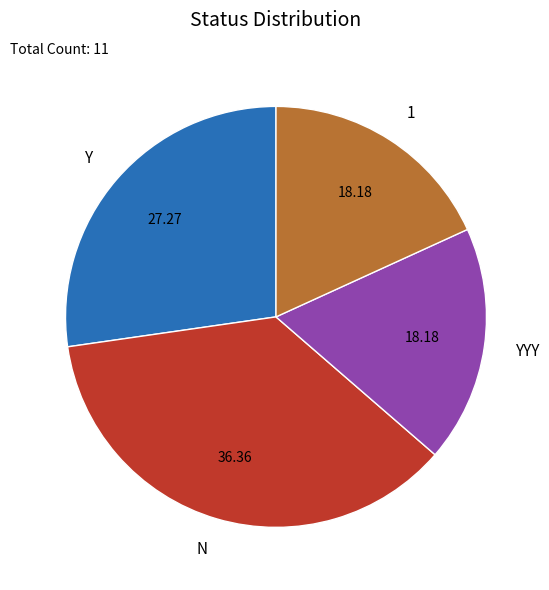

Count the number of slices in the pie.

4